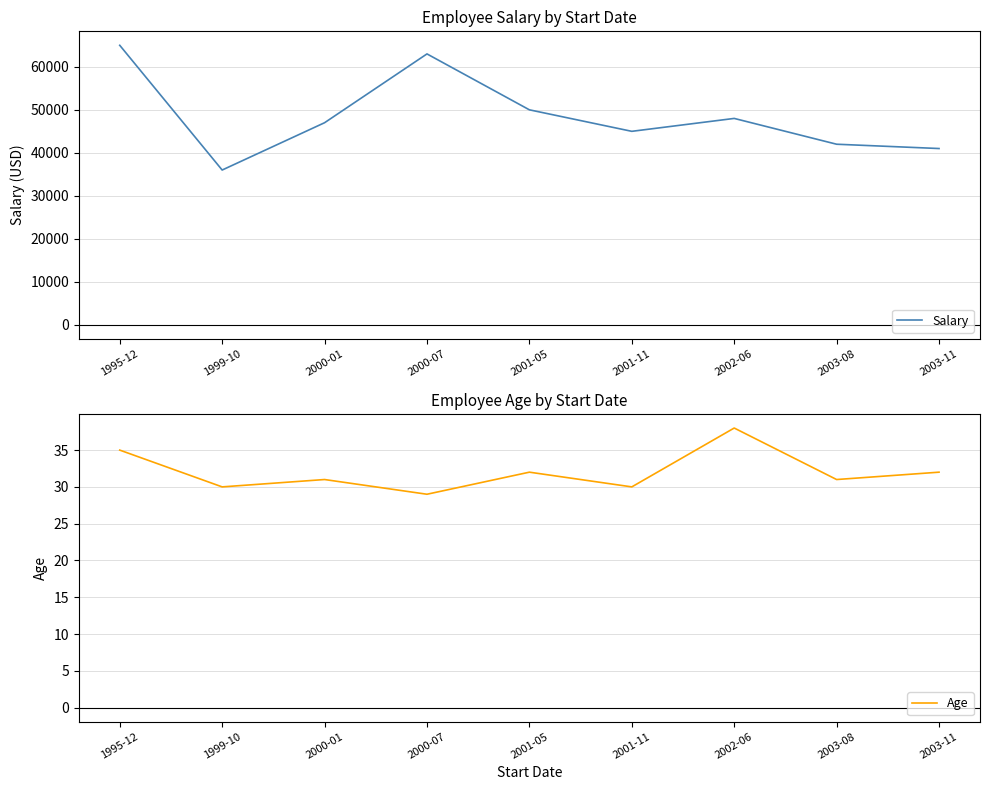

How many interior local peaks does the Age series have?

3